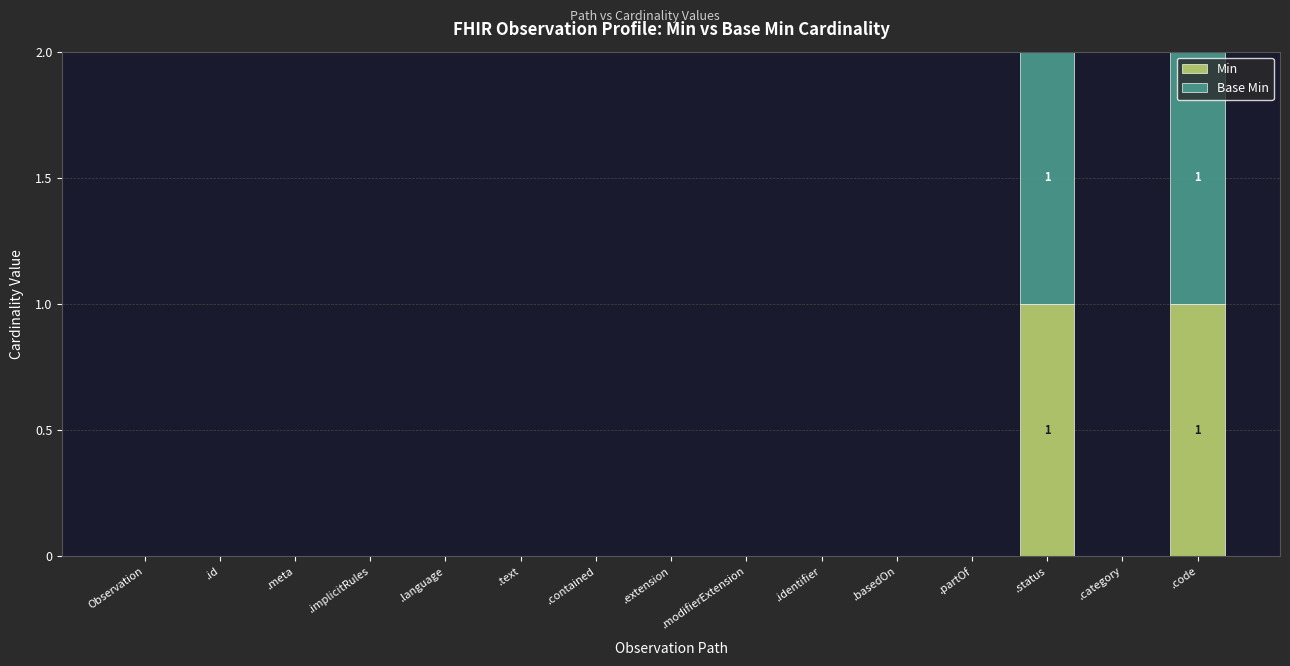

Is it true that Min equals 1 at .code?

True